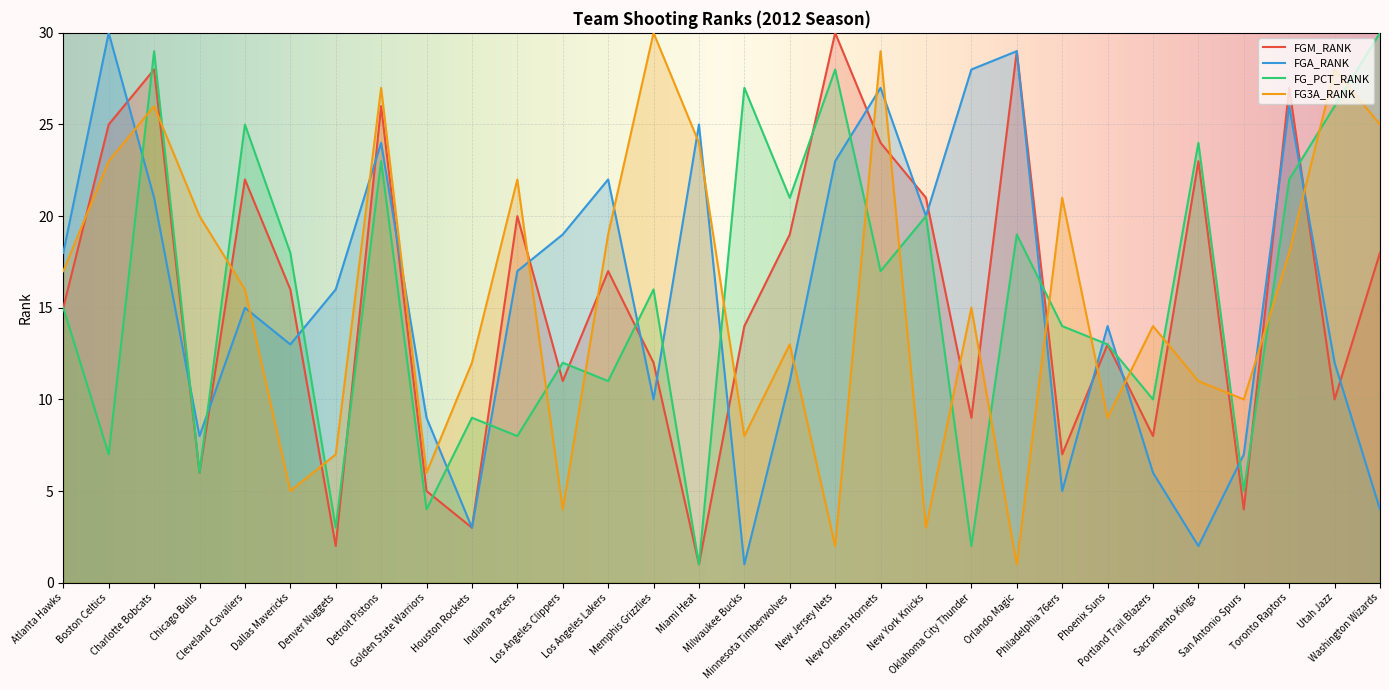

How many interior local valleys does the FG_PCT_RANK series have?

12